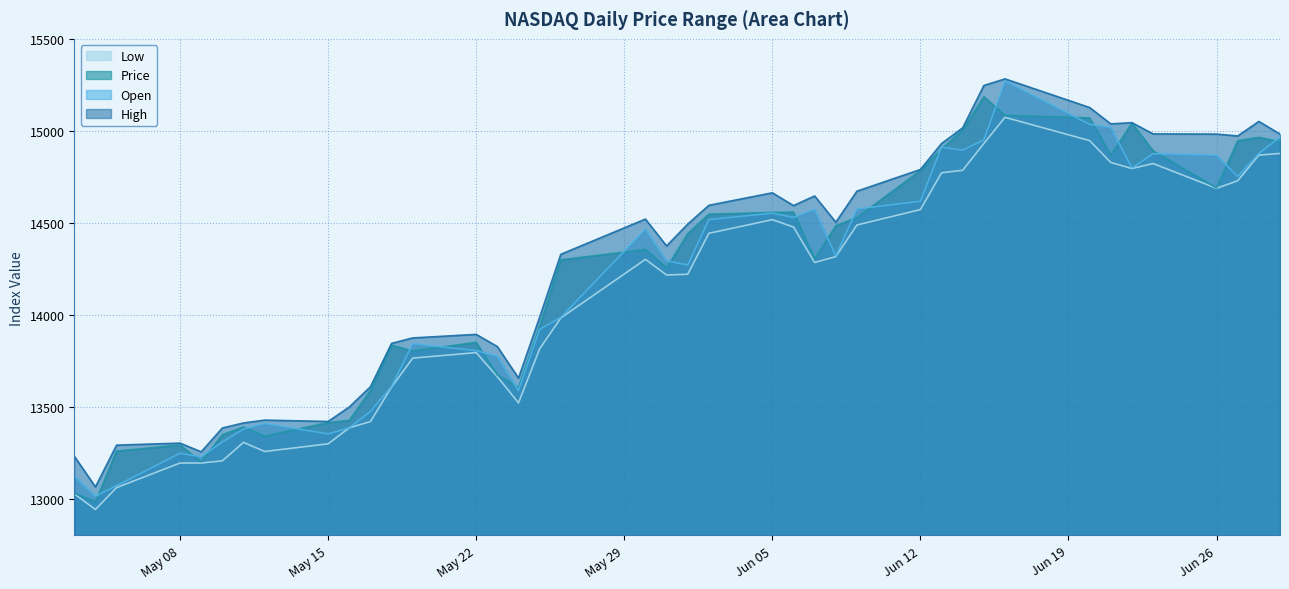

What is the highest value of the Open series?

15271.5